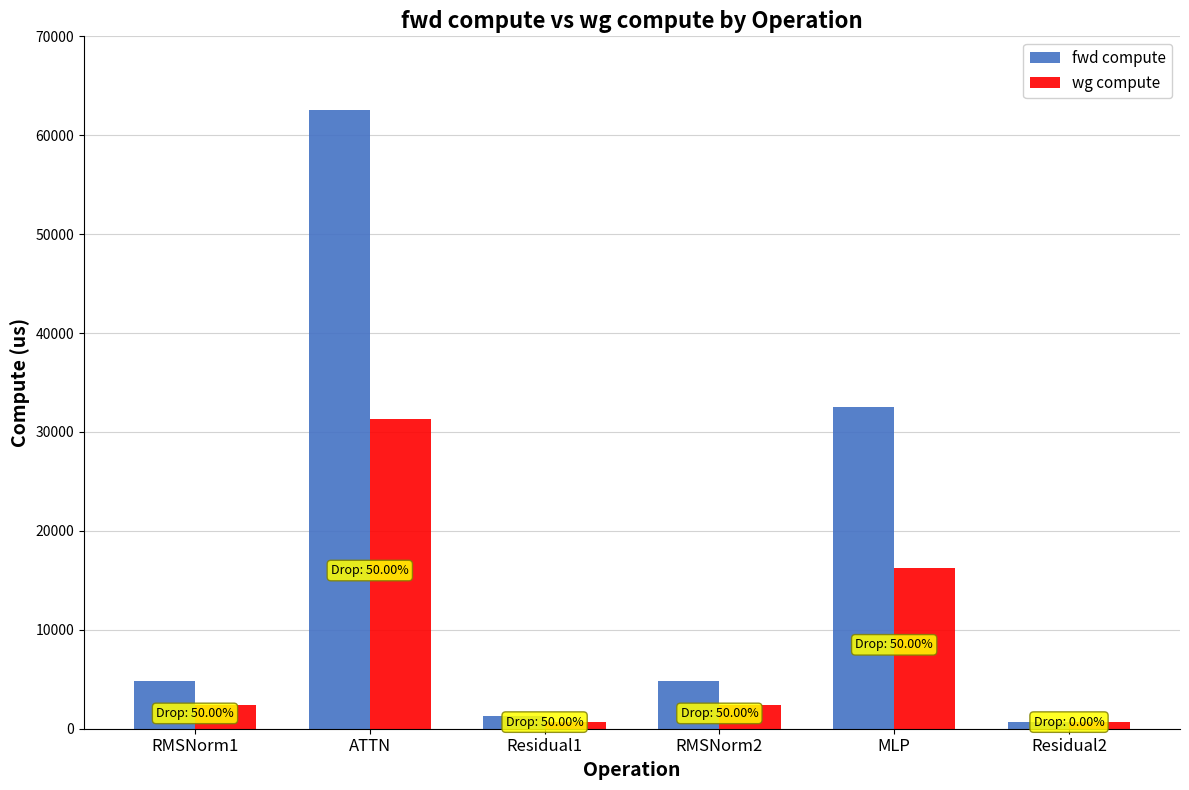

What is the label of the 6th bar from the left?

Residual2